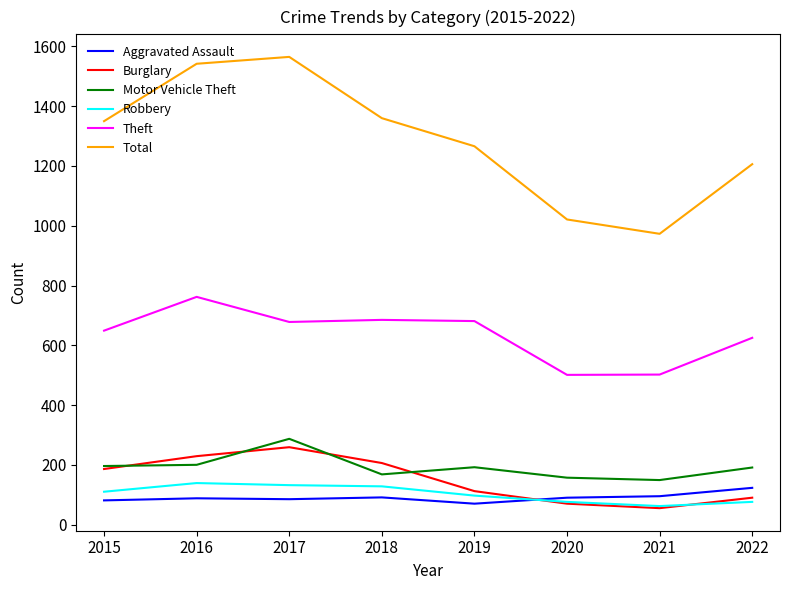

Between 2015 and 2017, which series saw the biggest shift?

Total